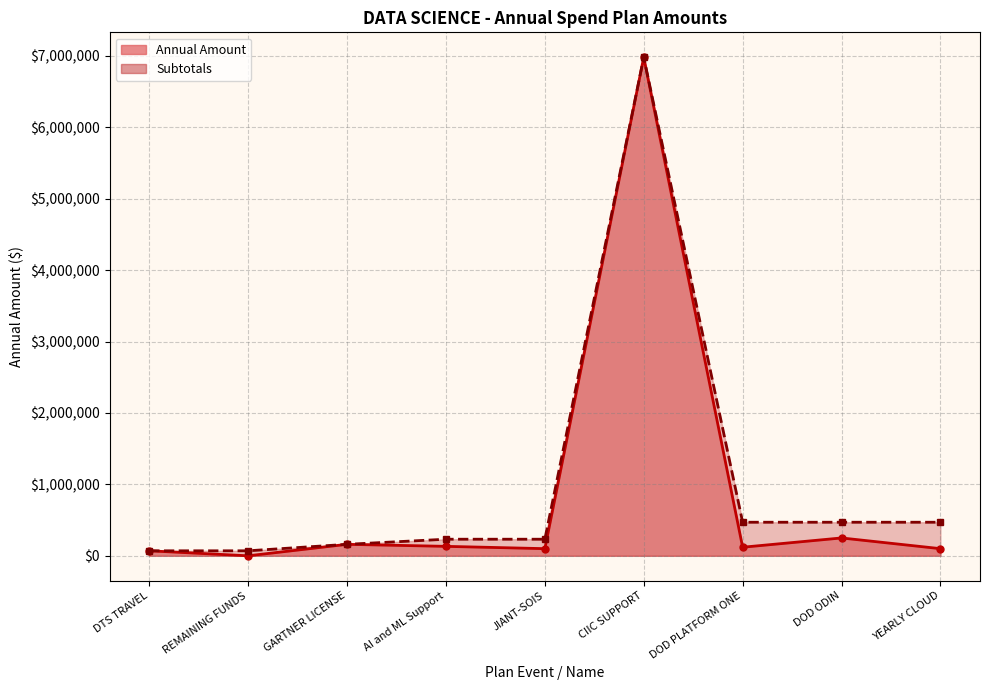

What is the difference between the second highest and second lowest values in the Annual Amount series?

180000.0